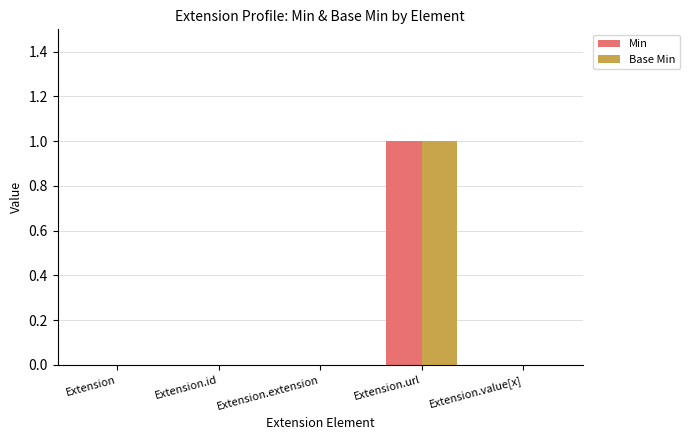

Reading left to right, extract all data points from this chart.

Min: Extension=0	Extension.id=0	Extension.extension=0	Extension.url=1	Extension.value[x]=0
Base Min: Extension=0	Extension.id=0	Extension.extension=0	Extension.url=1	Extension.value[x]=0